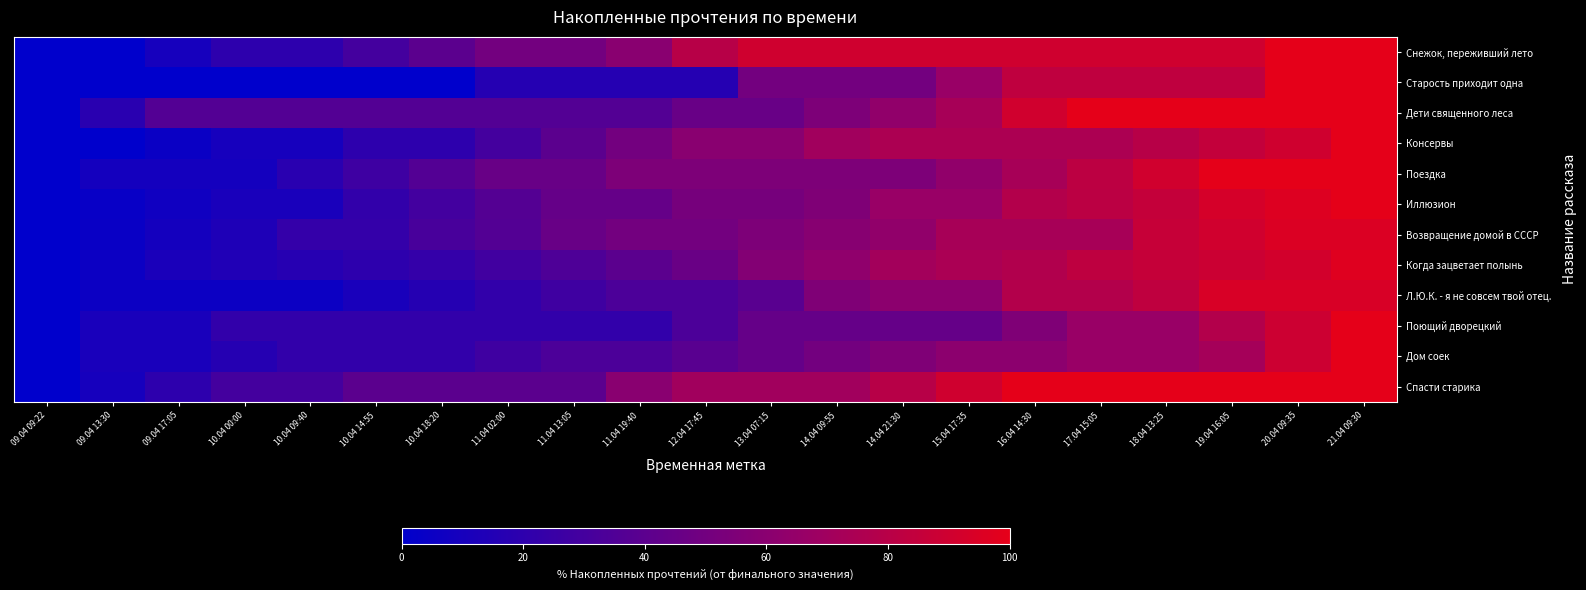

Reading left to right, extract all data points from this chart.

Снежок, переживший лето: 09.04 09:22=0.0	09.04 13:30=0.0	09.04 17:05=10.0	10.04 00:00=20.0	10.04 09:40=20.0	10.04 14:55=30.0	10.04 18:20=40.0	11.04 02:00=50.0	11.04 13:05=50.0	11.04 19:40=60.0	12.04 17:45=80.0	13.04 07:15=90.0	14.04 09:55=90.0	14.04 21:30=90.0	15.04 17:35=90.0	16.04 14:30=90.0	17.04 15:05=90.0	18.04 13:25=90.0	19.04 16:05=90.0	20.04 09:35=100.0	21.04 09:30=100.0
Старость приходит одна: 09.04 09:22=0.0	09.04 13:30=0.0	09.04 17:05=0.0	10.04 00:00=0.0	10.04 09:40=0.0	10.04 14:55=0.0	10.04 18:20=0.0	11.04 02:00=16.7	11.04 13:05=16.7	11.04 19:40=16.7	12.04 17:45=16.7	13.04 07:15=50.0	14.04 09:55=50.0	14.04 21:30=50.0	15.04 17:35=66.7	16.04 14:30=83.3	17.04 15:05=83.3	18.04 13:25=83.3	19.04 16:05=83.3	20.04 09:35=100.0	21.04 09:30=100.0
Дети священного леса: 09.04 09:22=0.0	09.04 13:30=18.2	09.04 17:05=36.4	10.04 00:00=36.4	10.04 09:40=36.4	10.04 14:55=36.4	10.04 18:20=36.4	11.04 02:00=36.4	11.04 13:05=36.4	11.04 19:40=36.4	12.04 17:45=45.5	13.04 07:15=45.5	14.04 09:55=54.5	14.04 21:30=63.6	15.04 17:35=72.7	16.04 14:30=90.9	17.04 15:05=100.0	18.04 13:25=100.0	19.04 16:05=100.0	20.04 09:35=100.0	21.04 09:30=100.0
Консервы: 09.04 09:22=0.0	09.04 13:30=0.0	09.04 17:05=5.0	10.04 00:00=10.0	10.04 09:40=10.0	10.04 14:55=20.0	10.04 18:20=20.0	11.04 02:00=30.0	11.04 13:05=40.0	11.04 19:40=50.0	12.04 17:45=60.0	13.04 07:15=60.0	14.04 09:55=70.0	14.04 21:30=75.0	15.04 17:35=75.0	16.04 14:30=75.0	17.04 15:05=75.0	18.04 13:25=80.0	19.04 16:05=85.0	20.04 09:35=90.0	21.04 09:30=100.0
Поездка: 09.04 09:22=0.0	09.04 13:30=9.1	09.04 17:05=9.1	10.04 00:00=9.1	10.04 09:40=18.2	10.04 14:55=27.3	10.04 18:20=36.4	11.04 02:00=45.5	11.04 13:05=45.5	11.04 19:40=54.5	12.04 17:45=54.5	13.04 07:15=54.5	14.04 09:55=54.5	14.04 21:30=54.5	15.04 17:35=63.6	16.04 14:30=72.7	17.04 15:05=81.8	18.04 13:25=90.9	19.04 16:05=100.0	20.04 09:35=100.0	21.04 09:30=100.0
Иллюзион: 09.04 09:22=0.0	09.04 13:30=3.7	09.04 17:05=7.4	10.04 00:00=11.1	10.04 09:40=11.1	10.04 14:55=22.2	10.04 18:20=29.6	11.04 02:00=37.0	11.04 13:05=44.4	11.04 19:40=44.4	12.04 17:45=51.9	13.04 07:15=51.9	14.04 09:55=55.6	14.04 21:30=66.7	15.04 17:35=66.7	16.04 14:30=77.8	17.04 15:05=81.5	18.04 13:25=85.2	19.04 16:05=92.6	20.04 09:35=96.3	21.04 09:30=100.0
Возвращение домой в СССР: 09.04 09:22=0.0	09.04 13:30=4.5	09.04 17:05=9.1	10.04 00:00=13.6	10.04 09:40=22.7	10.04 14:55=22.7	10.04 18:20=31.8	11.04 02:00=36.4	11.04 13:05=45.5	11.04 19:40=50.0	12.04 17:45=50.0	13.04 07:15=54.5	14.04 09:55=59.1	14.04 21:30=63.6	15.04 17:35=72.7	16.04 14:30=72.7	17.04 15:05=72.7	18.04 13:25=86.4	19.04 16:05=90.9	20.04 09:35=95.5	21.04 09:30=95.5
Когда зацветает полынь: 09.04 09:22=0.0	09.04 13:30=5.7	09.04 17:05=11.4	10.04 00:00=14.3	10.04 09:40=17.1	10.04 14:55=20.0	10.04 18:20=22.9	11.04 02:00=28.6	11.04 13:05=34.3	11.04 19:40=40.0	12.04 17:45=45.7	13.04 07:15=57.1	14.04 09:55=62.9	14.04 21:30=71.4	15.04 17:35=74.3	16.04 14:30=77.1	17.04 15:05=82.9	18.04 13:25=85.7	19.04 16:05=88.6	20.04 09:35=91.4	21.04 09:30=97.1
Л.Ю.К. - я не совсем твой отец.: 09.04 09:22=0.0	09.04 13:30=5.6	09.04 17:05=5.6	10.04 00:00=5.6	10.04 09:40=5.6	10.04 14:55=11.1	10.04 18:20=16.7	11.04 02:00=22.2	11.04 13:05=27.8	11.04 19:40=33.3	12.04 17:45=33.3	13.04 07:15=38.9	14.04 09:55=55.6	14.04 21:30=61.1	15.04 17:35=61.1	16.04 14:30=77.8	17.04 15:05=77.8	18.04 13:25=83.3	19.04 16:05=94.4	20.04 09:35=94.4	21.04 09:30=94.4
Поющий дворецкий: 09.04 09:22=0.0	09.04 13:30=11.1	09.04 17:05=11.1	10.04 00:00=22.2	10.04 09:40=22.2	10.04 14:55=22.2	10.04 18:20=22.2	11.04 02:00=22.2	11.04 13:05=22.2	11.04 19:40=22.2	12.04 17:45=33.3	13.04 07:15=44.4	14.04 09:55=44.4	14.04 21:30=44.4	15.04 17:35=44.4	16.04 14:30=55.6	17.04 15:05=66.7	18.04 13:25=66.7	19.04 16:05=77.8	20.04 09:35=88.9	21.04 09:30=100.0
Дом соек: 09.04 09:22=0.0	09.04 13:30=11.1	09.04 17:05=11.1	10.04 00:00=16.7	10.04 09:40=22.2	10.04 14:55=22.2	10.04 18:20=22.2	11.04 02:00=27.8	11.04 13:05=33.3	11.04 19:40=33.3	12.04 17:45=38.9	13.04 07:15=44.4	14.04 09:55=50.0	14.04 21:30=55.6	15.04 17:35=61.1	16.04 14:30=61.1	17.04 15:05=66.7	18.04 13:25=66.7	19.04 16:05=72.2	20.04 09:35=88.9	21.04 09:30=100.0
Спасти старика: 09.04 09:22=0.0	09.04 13:30=10.0	09.04 17:05=20.0	10.04 00:00=30.0	10.04 09:40=30.0	10.04 14:55=40.0	10.04 18:20=40.0	11.04 02:00=40.0	11.04 13:05=40.0	11.04 19:40=60.0	12.04 17:45=70.0	13.04 07:15=70.0	14.04 09:55=70.0	14.04 21:30=80.0	15.04 17:35=90.0	16.04 14:30=100.0	17.04 15:05=100.0	18.04 13:25=100.0	19.04 16:05=100.0	20.04 09:35=100.0	21.04 09:30=100.0